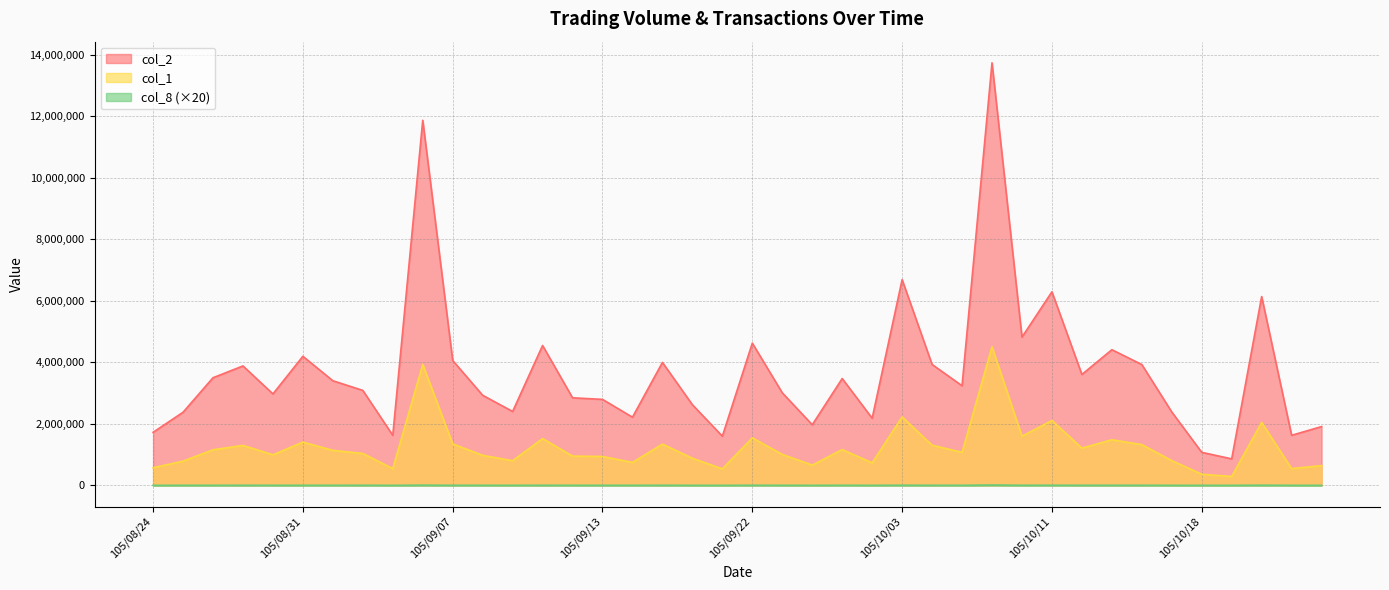

Reading right to left, list all the values displayed in this chart.

col_1: 643414	546135	2048161	290655	362870	806569	1325961	1483933	1212874	2110801	1600275	4507342	1074537	1306654	2227027	732893	1164167	660818	1007628	1545658	537325	882874	1343008	747720	940252	953941	1522001	803050	977703	1350245	3933549	545971	1037894	1140222	1407735	994999	1299826	1158254	788610	573498
col_2: 1913102	1628811	6140386	862960	1075001	2387353	3930700	4412452	3607500	6295393	4821263	13742866	3240420	3933265	6691404	2184066	3475533	1971593	3011319	4626795	1600169	2623592	3999062	2217190	2797491	2848332	4549500	2403878	2930716	4061487	11873528	1627001	3089538	3403187	4198246	2974074	3884923	3500892	2379150	1726084
col_8: 1840	2320	6780	1780	1700	2680	4000	4120	4140	5460	4480	12620	3540	3840	6240	2280	3640	2380	3000	4360	2120	2440	4200	2860	3100	3140	4220	2560	3140	3740	7900	1960	4520	3240	3180	3180	4420	3120	3100	1800